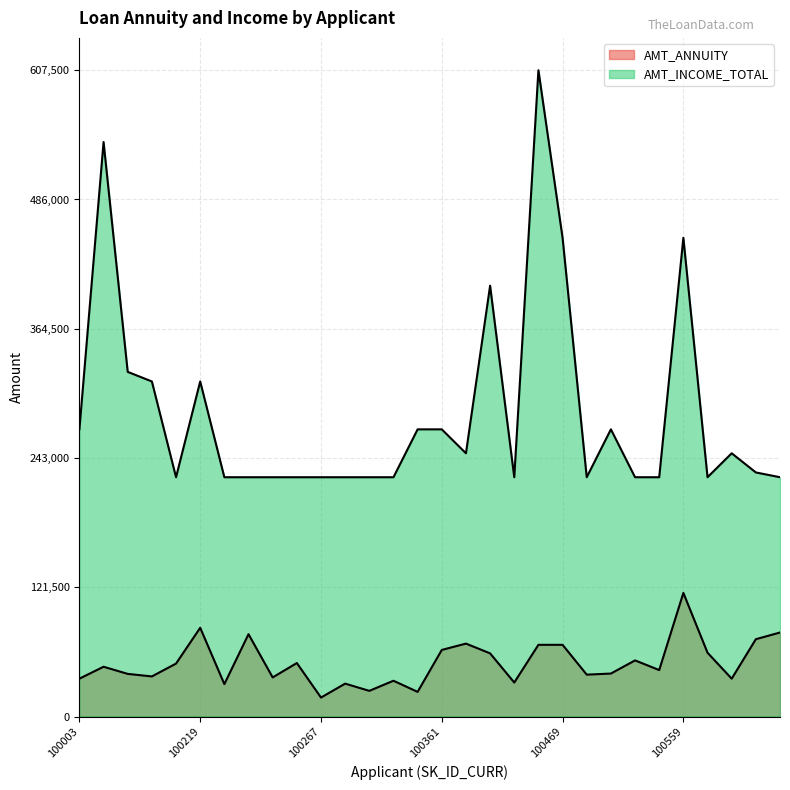

The value of AMT_INCOME_TOTAL at 100221 is 331536.6. True or false?

False